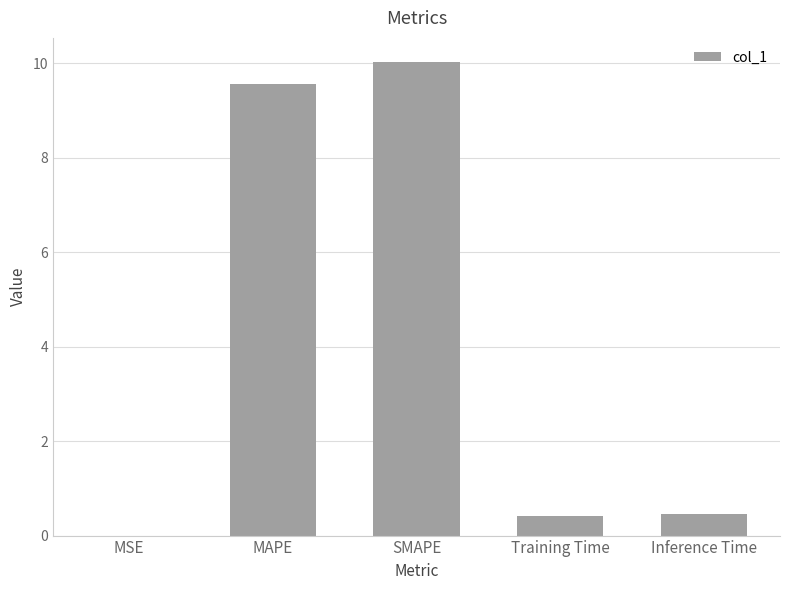

What is the average value?

4.1